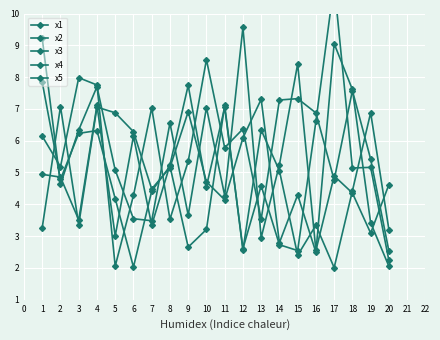

What is the highest value of the x1 series?

9.1